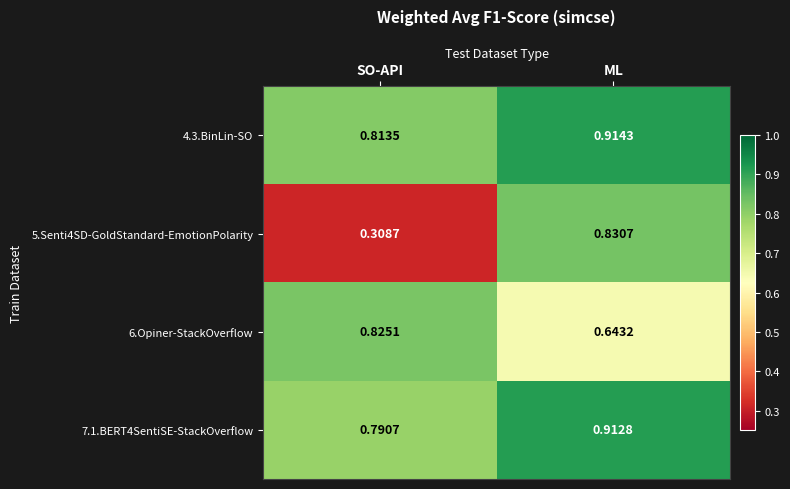

At SO-API, list the series in order from smallest to largest.

5.Senti4SD-GoldStandard-EmotionPolarity, 7.1.BERT4SentiSE-StackOverflow, 4.3.BinLin-SO, 6.Opiner-StackOverflow